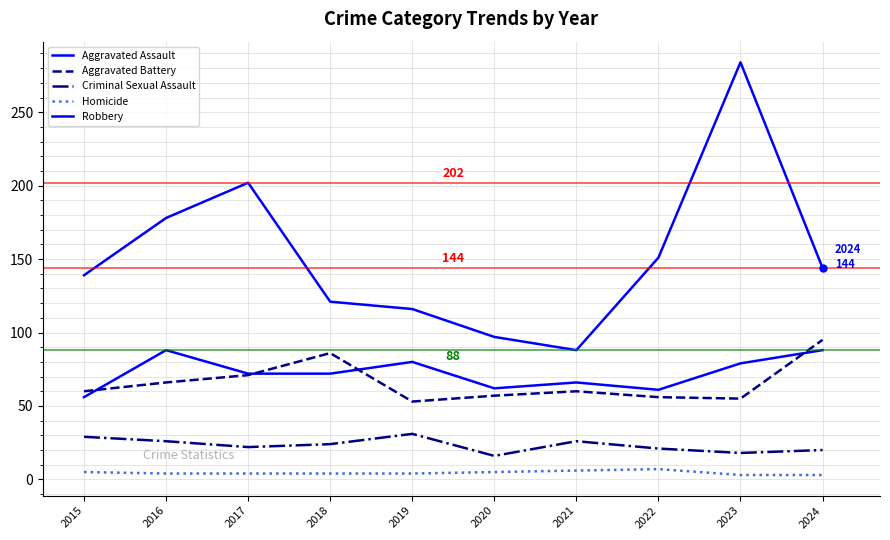

Between 2019 and 2024, which series saw the biggest shift?

Aggravated Battery